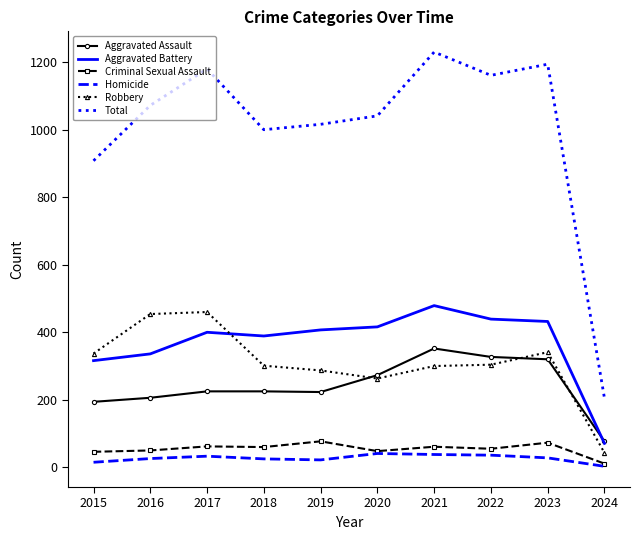

At how many categories does at least one series exceed 407?

9